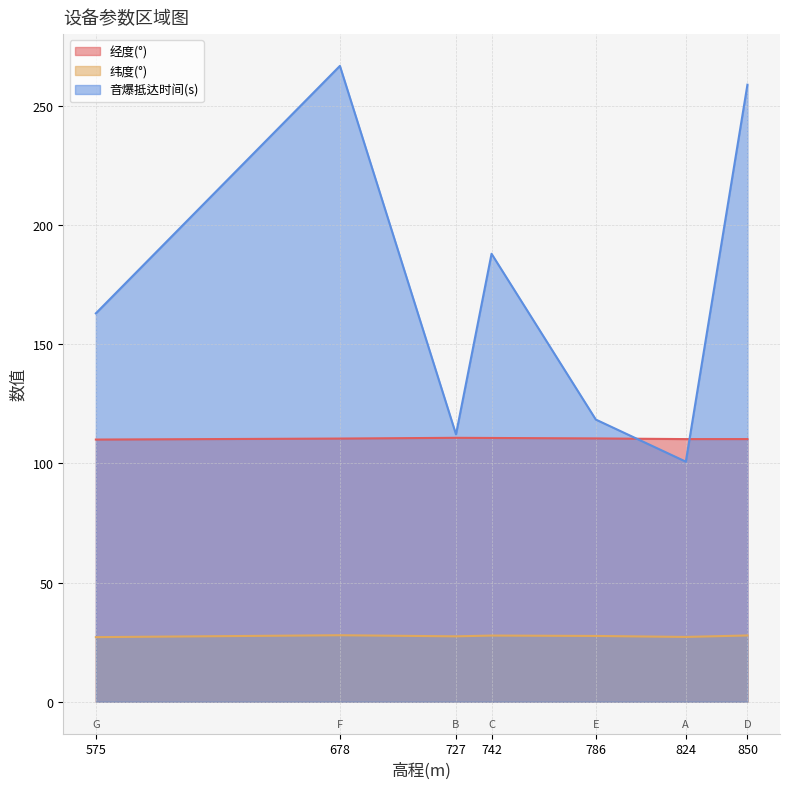

Does the chart have visible grid lines?

Yes